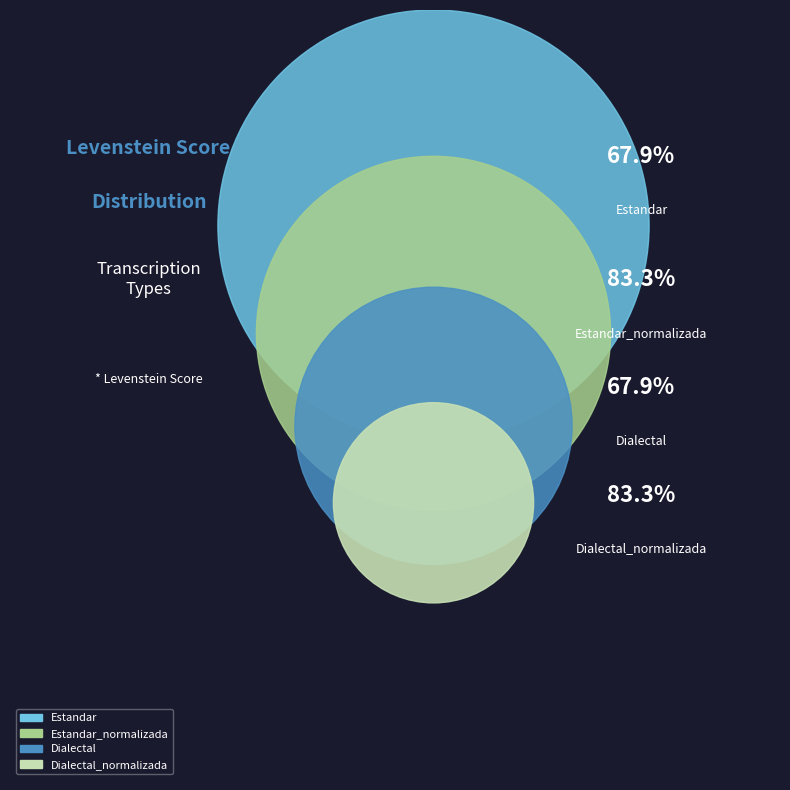

Count the number of slices in the pie.

4